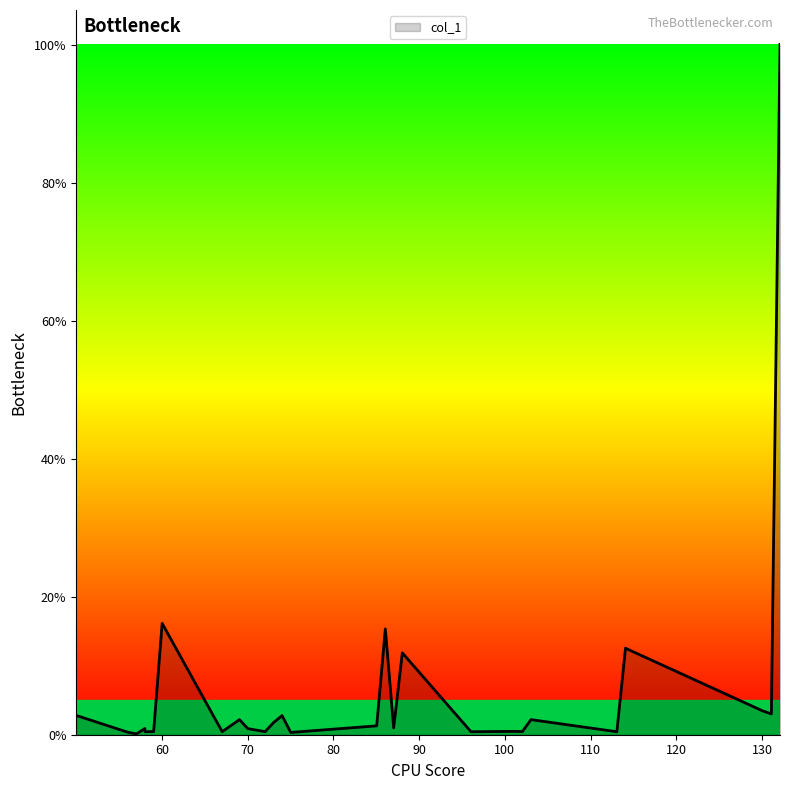

What is the minimum value shown in the chart?

0.1